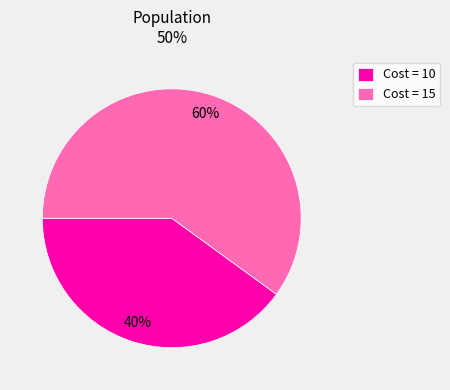

To the nearest percent, what is the difference between the largest and smallest slice percentages?

20%